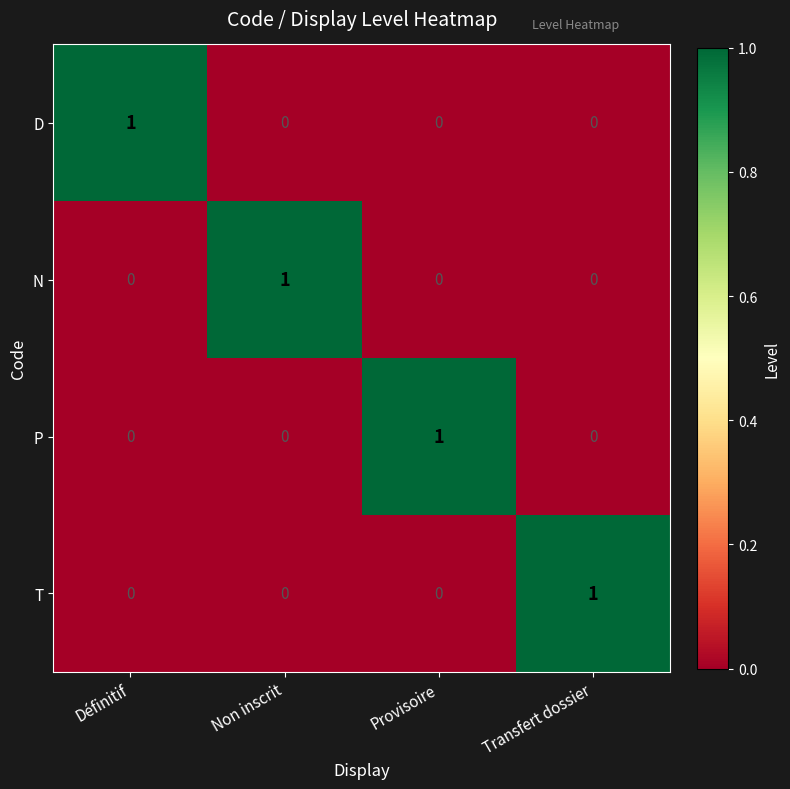

Is it true that P equals 0 at Transfert dossier?

True